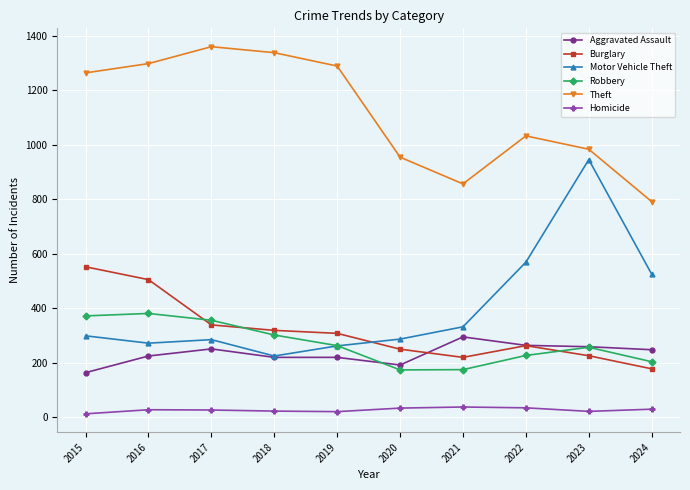

Is the value of Motor Vehicle Theft at 2017 greater than the value of Theft at 2020?

No